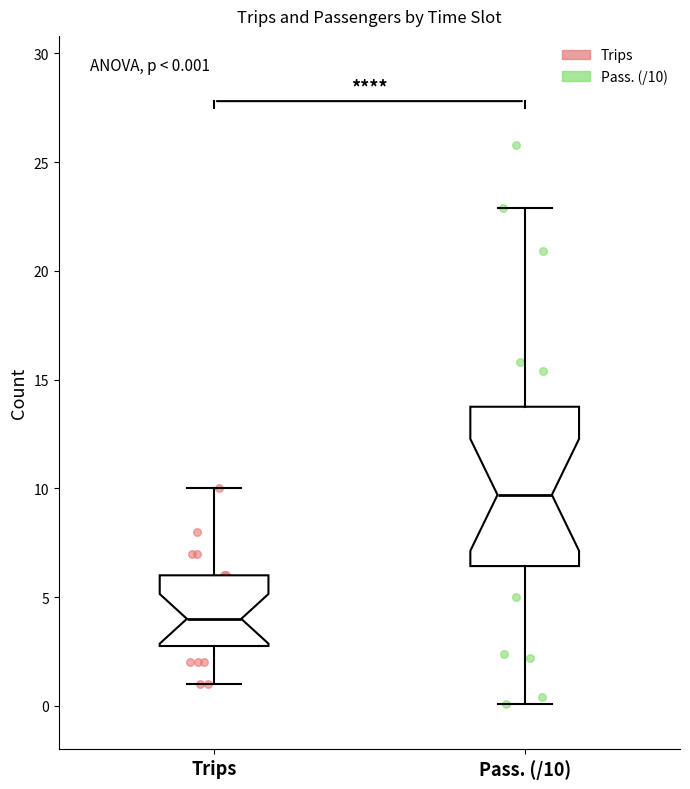

Comparing the boxes themselves (not the whiskers), which one is the tallest?

Pass. (/10)